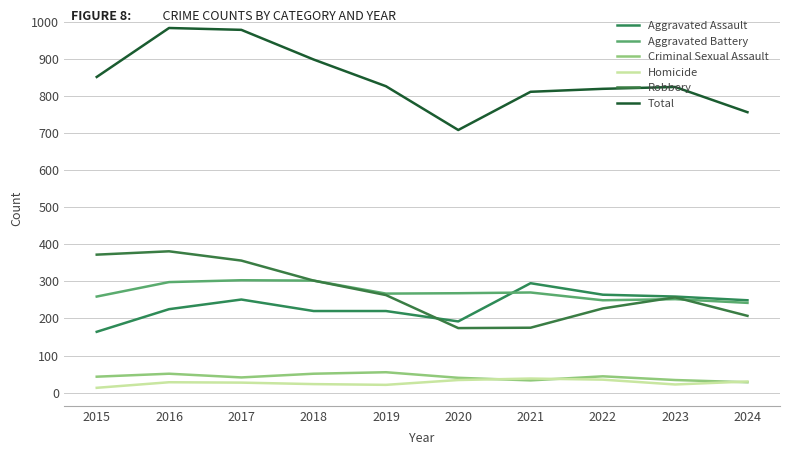

What is the difference between the highest and lowest values at 2022?

784